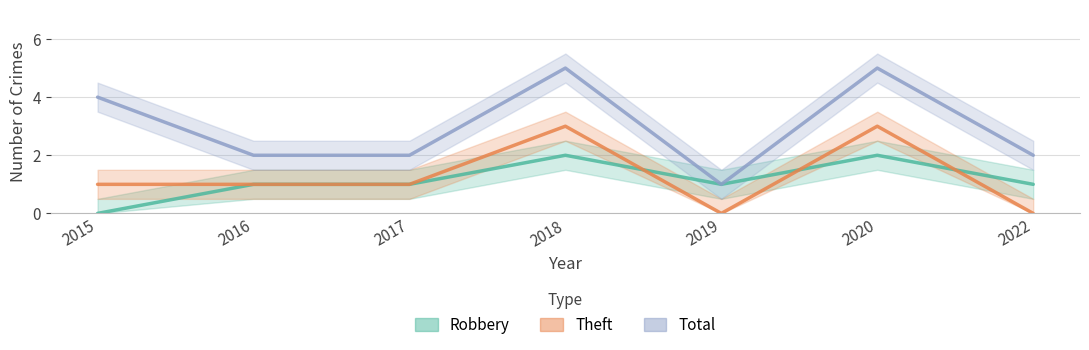

What is the approximate value of Total at 2019?

1